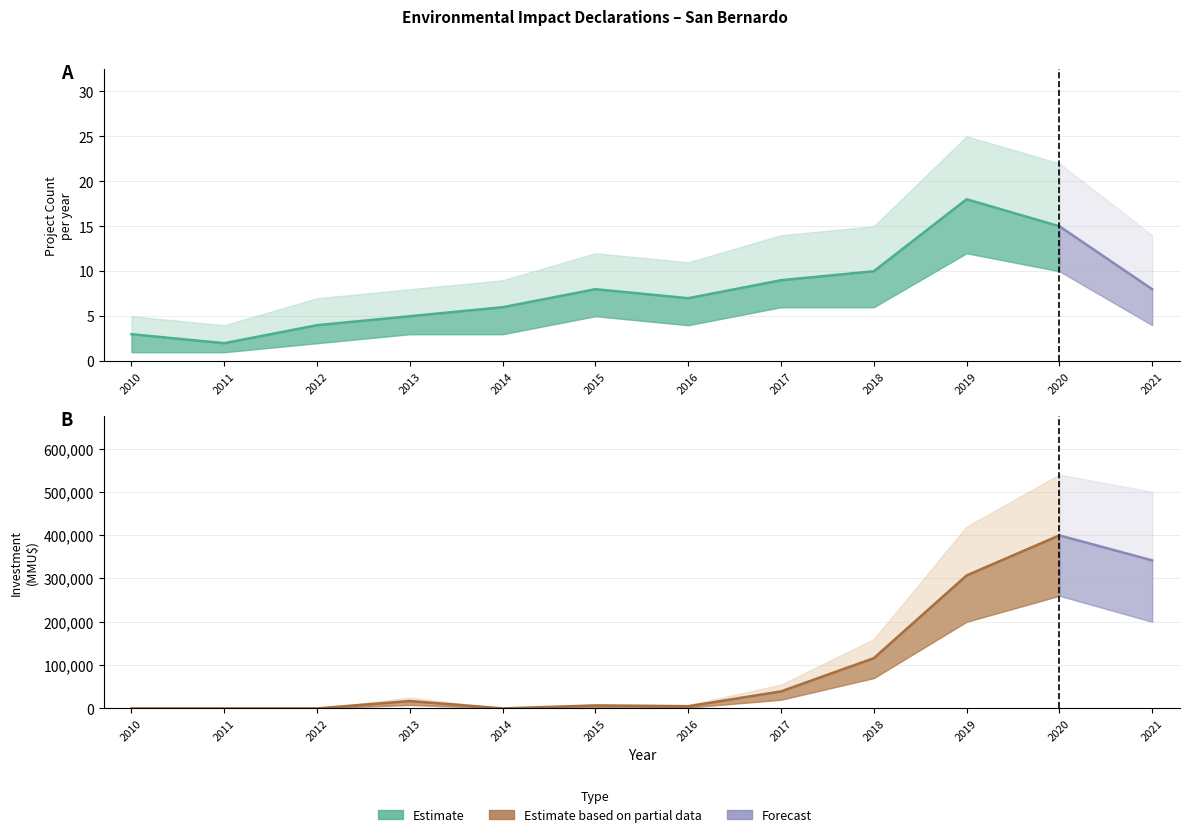

Is this an area chart (filled region under the line)?

No